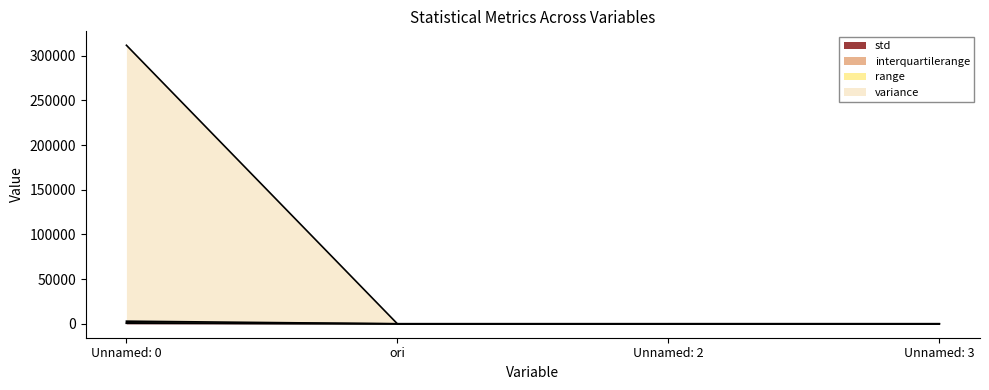

How many interior local valleys does the interquartilerange series have?

1